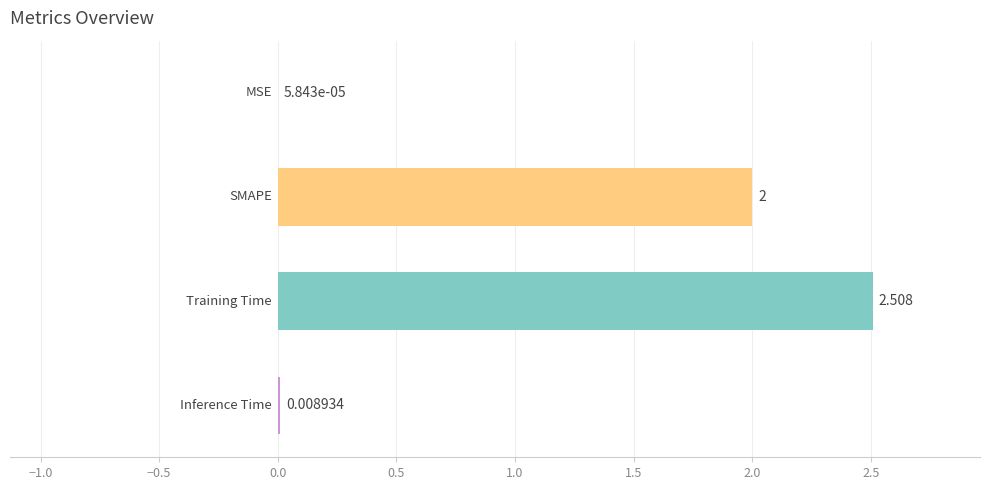

How many categories are shown in the chart?

4